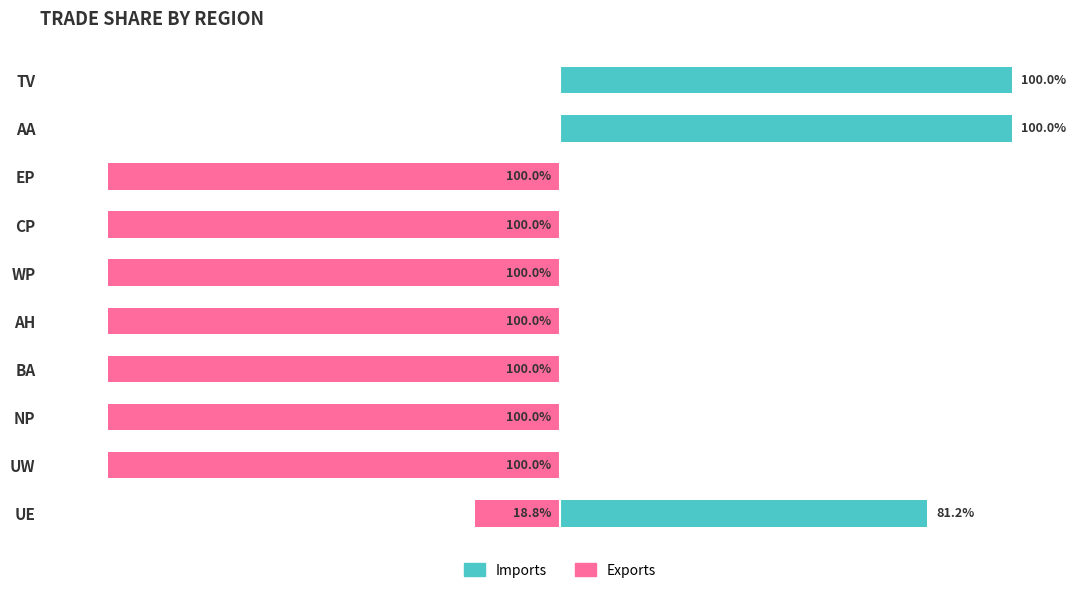

What is the value of the Exports bar at the 3rd from the left?

-100.0